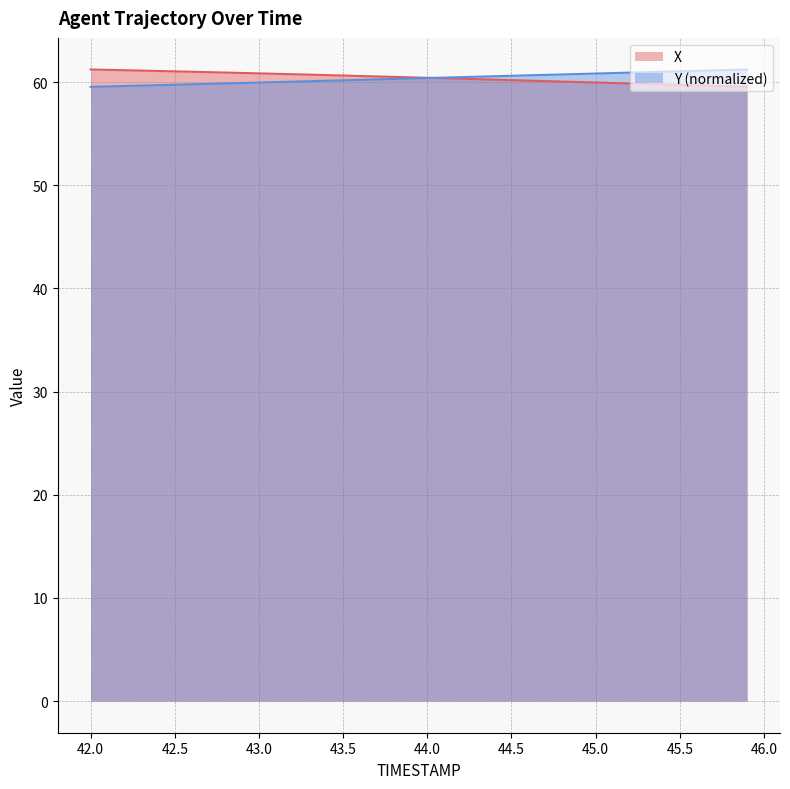

What is the label of the 11th point from the left?

43.0